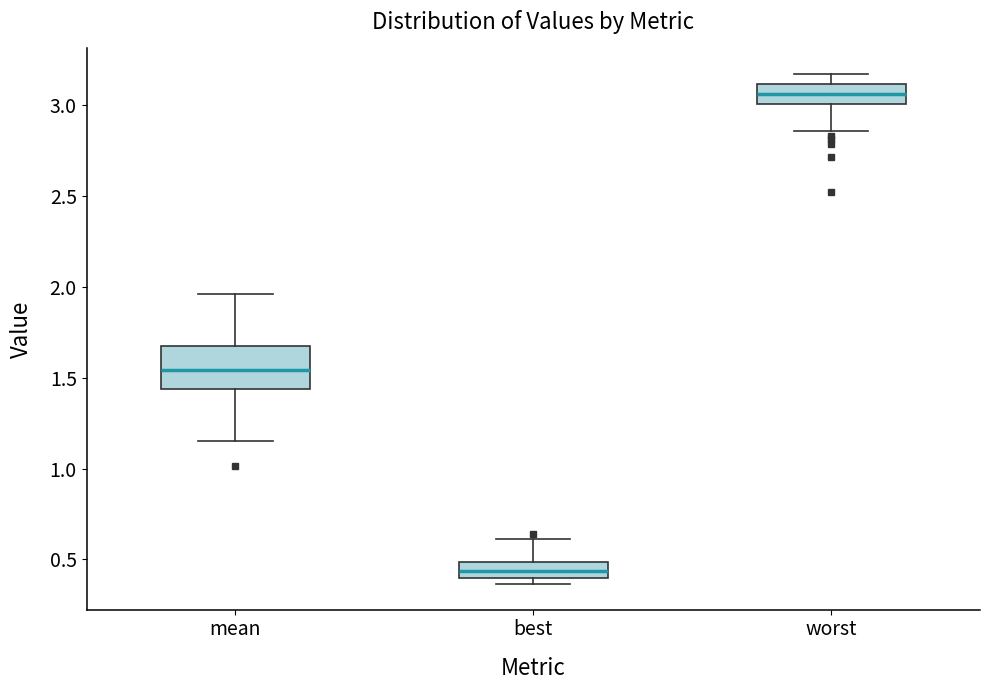

Which box has the highest median line?

worst